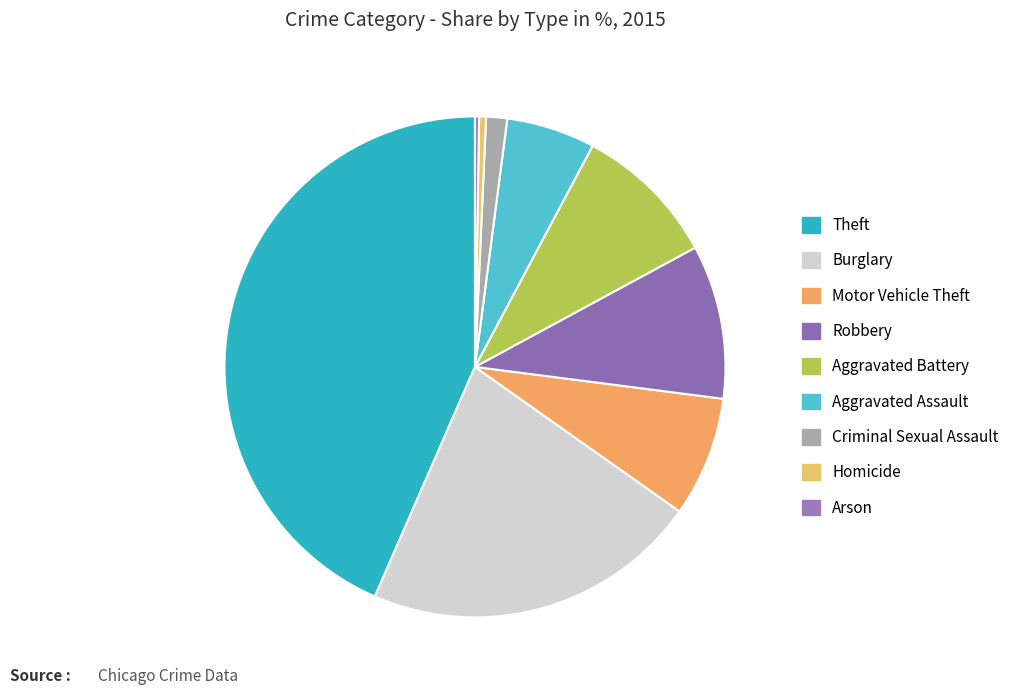

How many slices are in this pie chart?

9